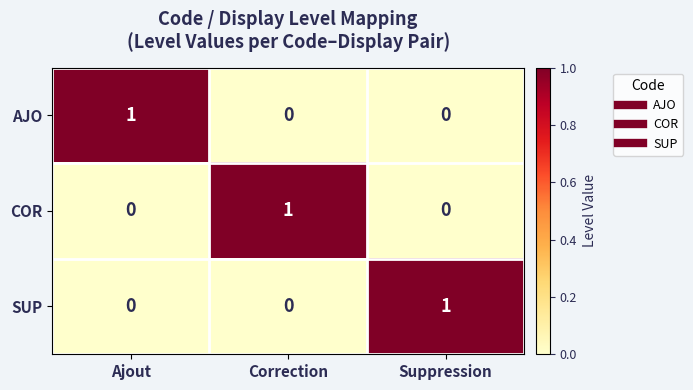

Reading right to left, list all the values displayed in this chart.

AJO: 0	0	1
COR: 0	1	0
SUP: 1	0	0